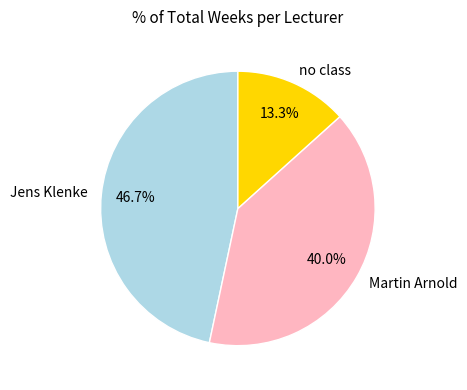

How many slices are in this pie chart?

3